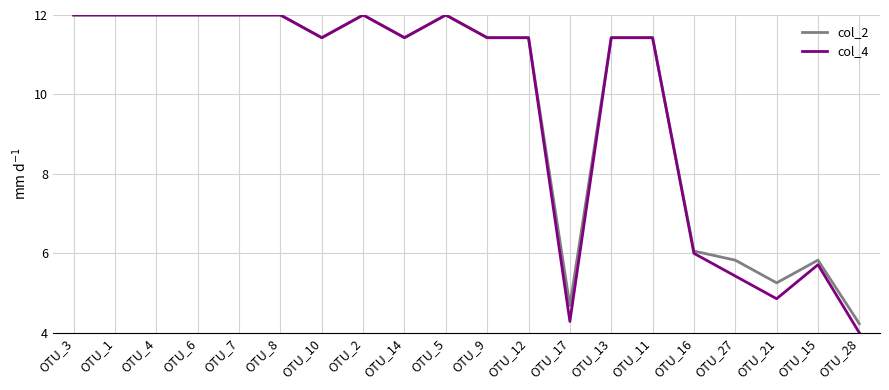

Where is col_2 nearest to the value 8?

OTU_16